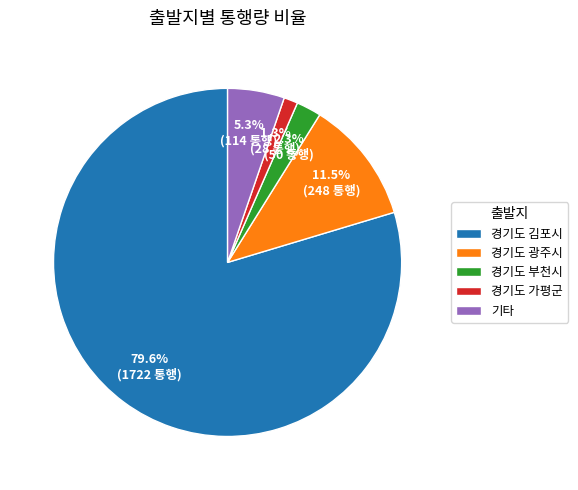

Between 경기도 김포시 and 기타, which is larger?

경기도 김포시